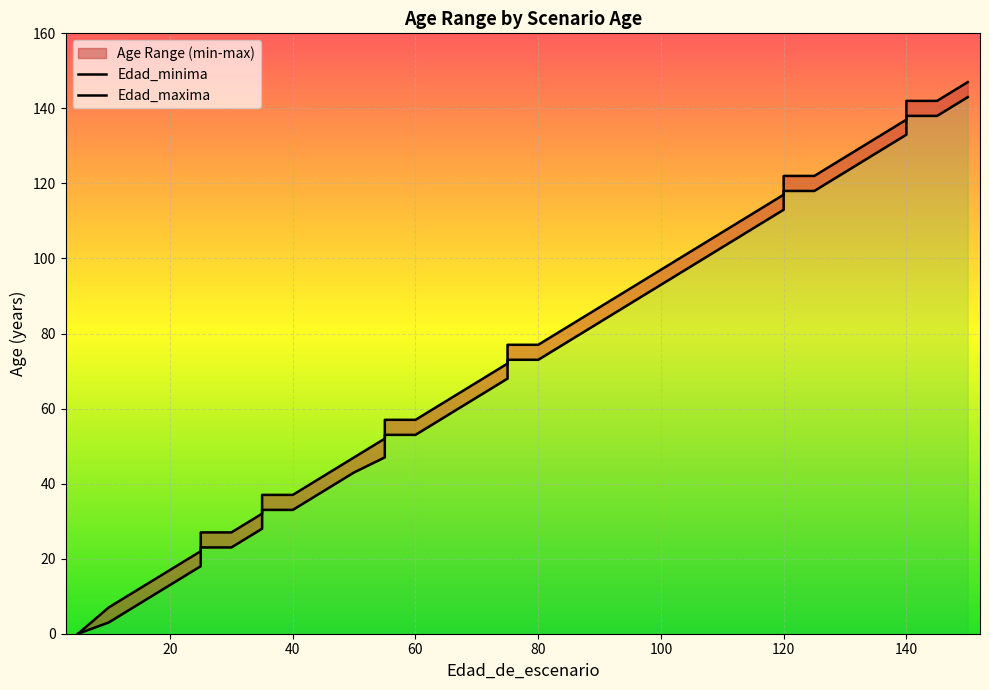

True or false: Edad_maxima has more than 1 points higher than both neighbors.

False